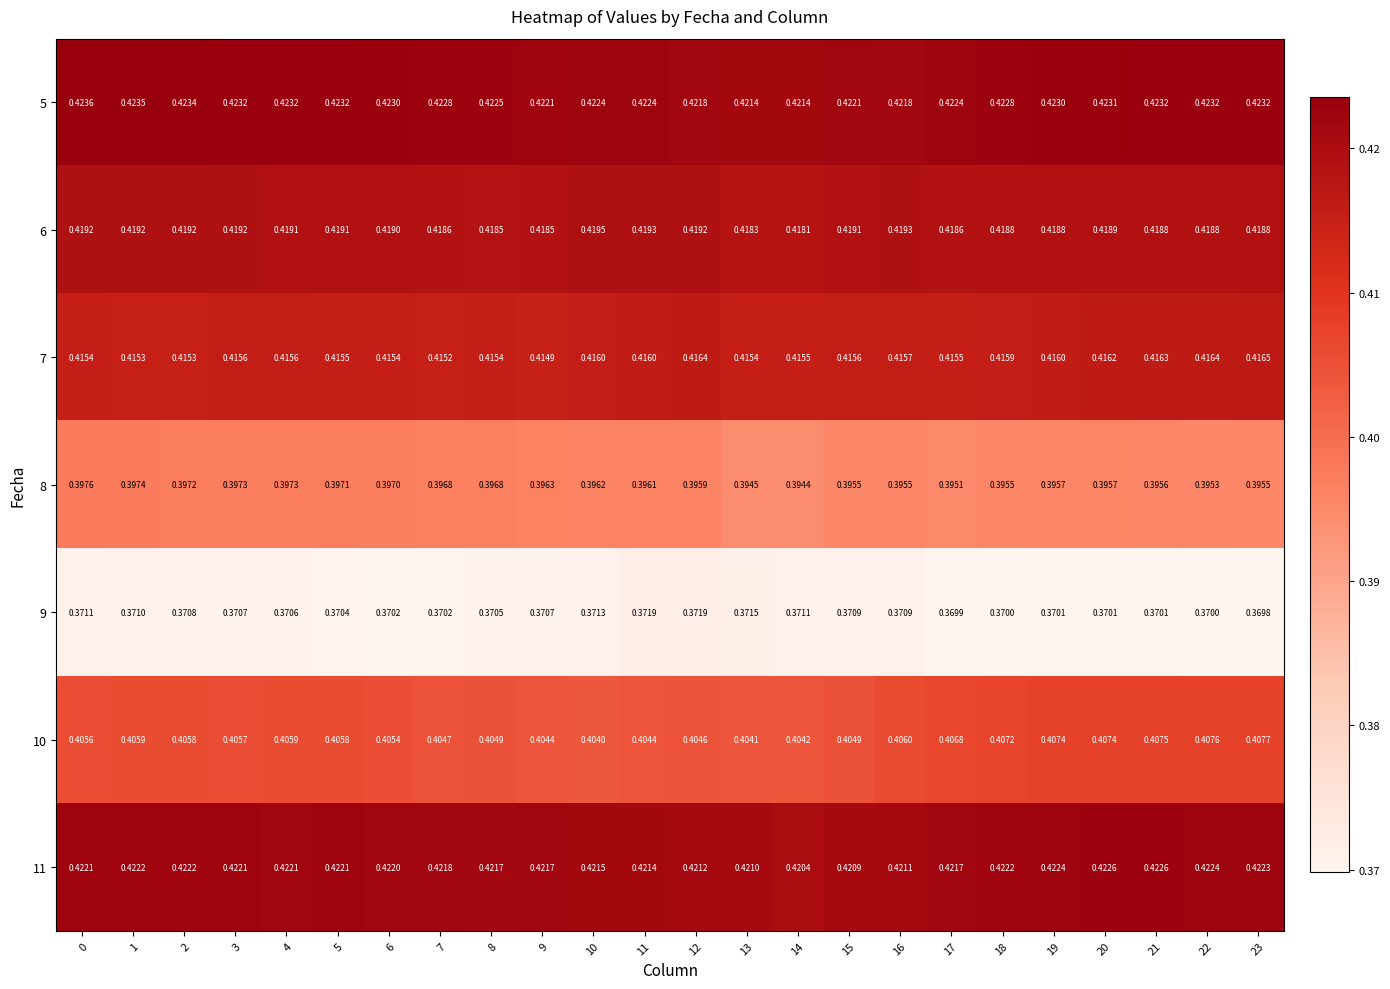

Is the value of 11 at 4 greater than the value of 9 at 18?

Yes